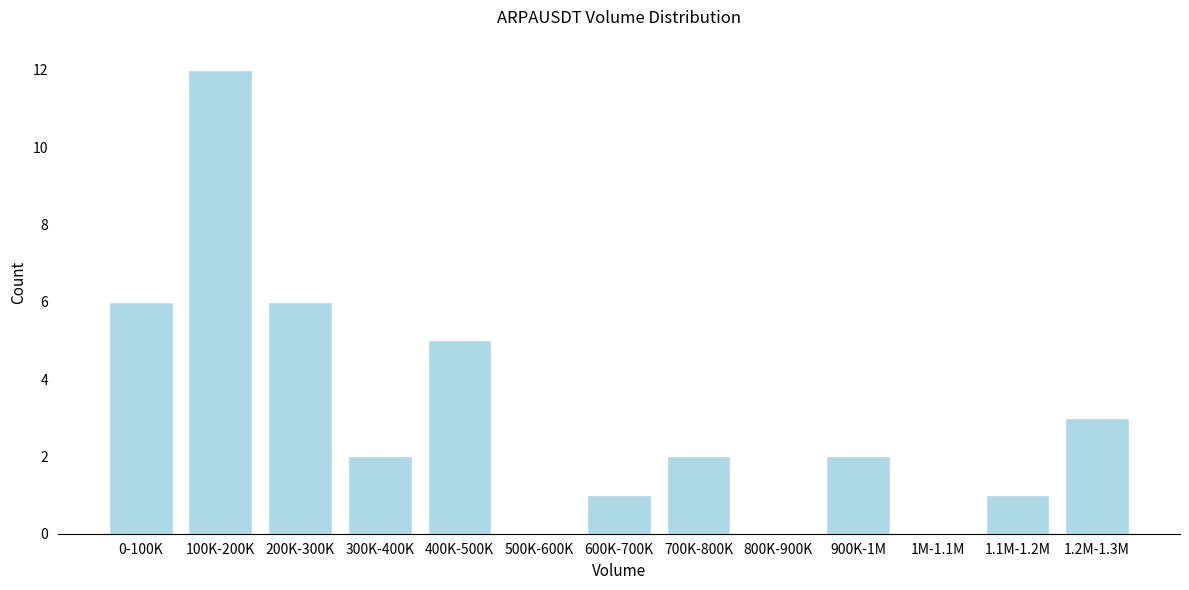

Reading left to right, extract all data points from this chart.

0-100K=6	100K-200K=12	200K-300K=6	300K-400K=2	400K-500K=5	500K-600K=0	600K-700K=1	700K-800K=2	800K-900K=0	900K-1M=2	1M-1.1M=0	1.1M-1.2M=1	1.2M-1.3M=3